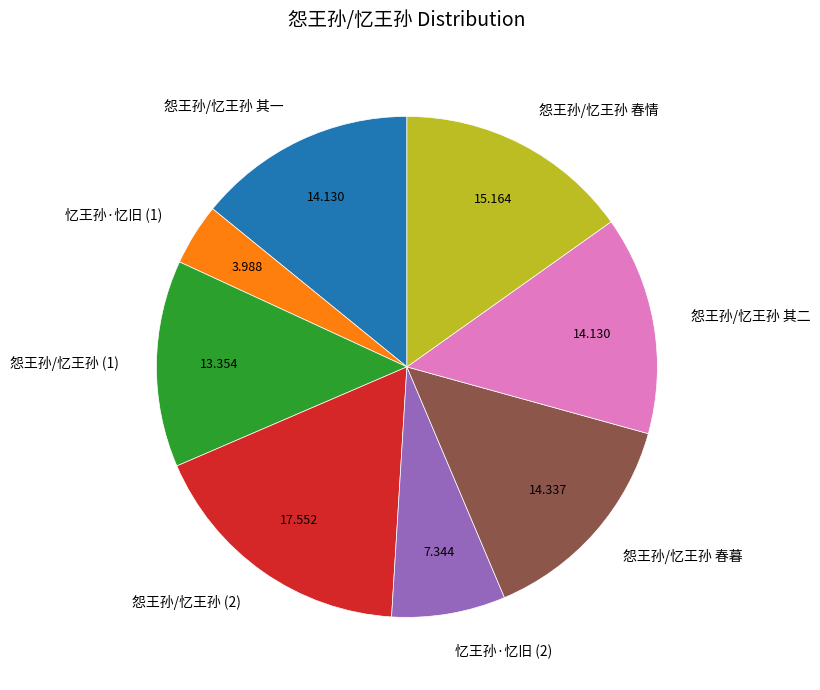

Which has a higher value, 怨王孙/忆王孙 (1) or 怨王孙/忆王孙 其二?

怨王孙/忆王孙 其二